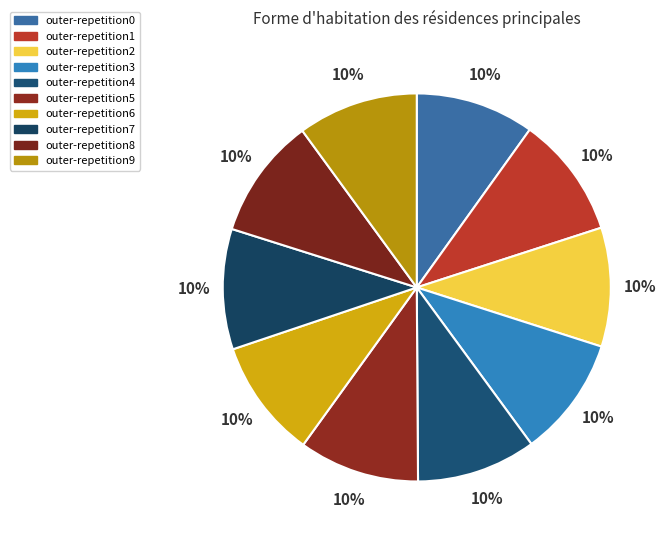

Count the number of slices in the pie.

10